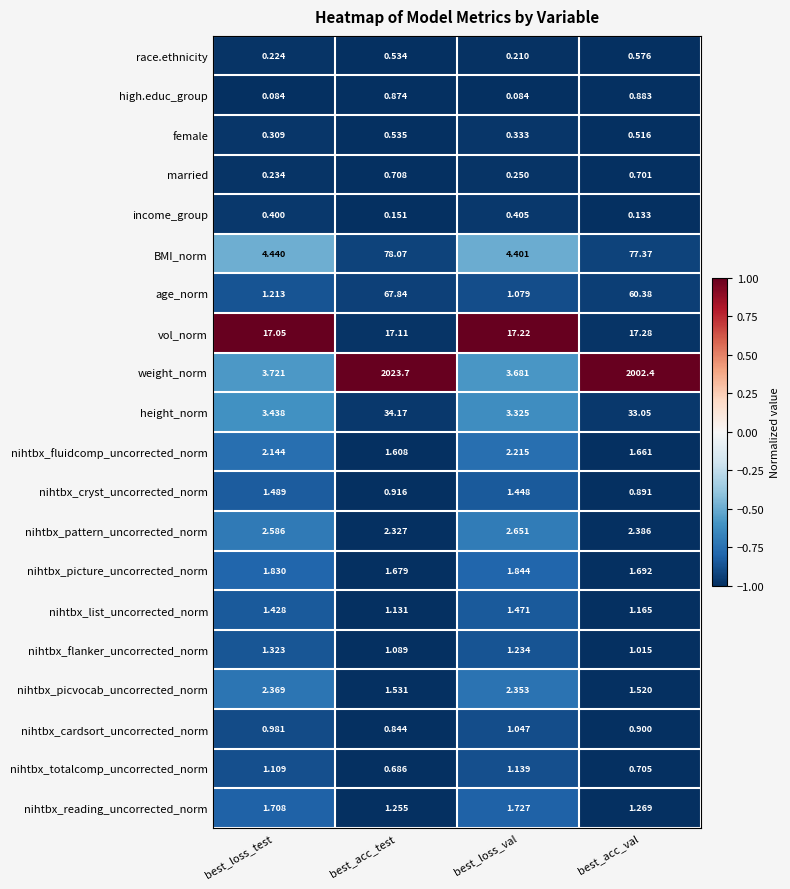

What is the difference between the highest and lowest values at best_loss_val?

17.1